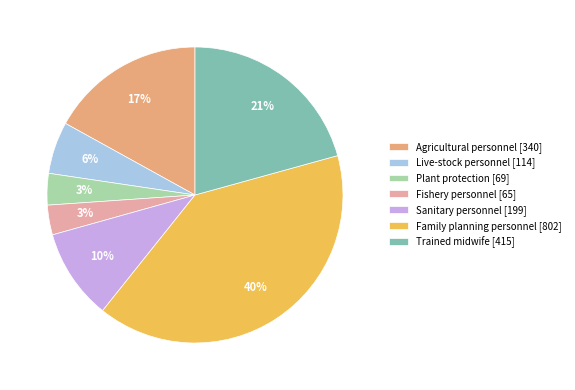

Which slice is the largest?

Family planning personnel [802]